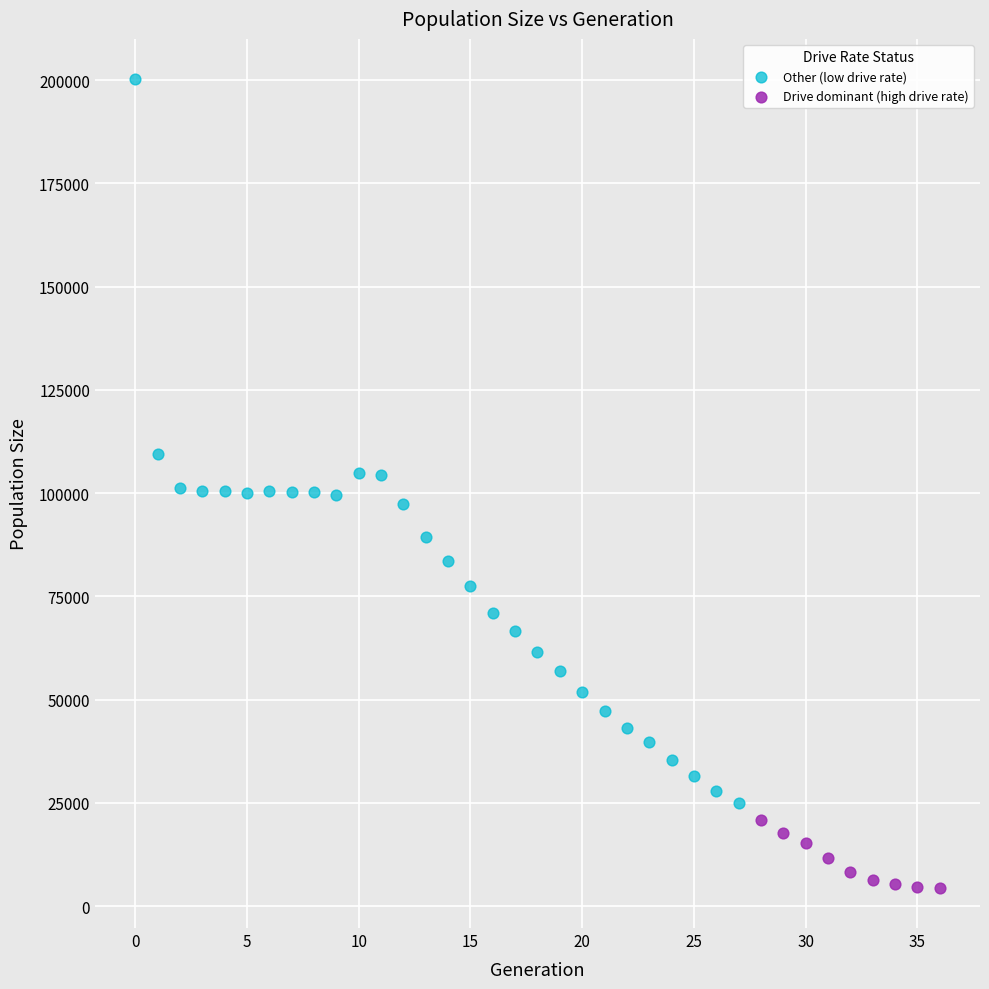

What are all the series names shown in the legend?

Other (low drive rate), Drive dominant (high drive rate)